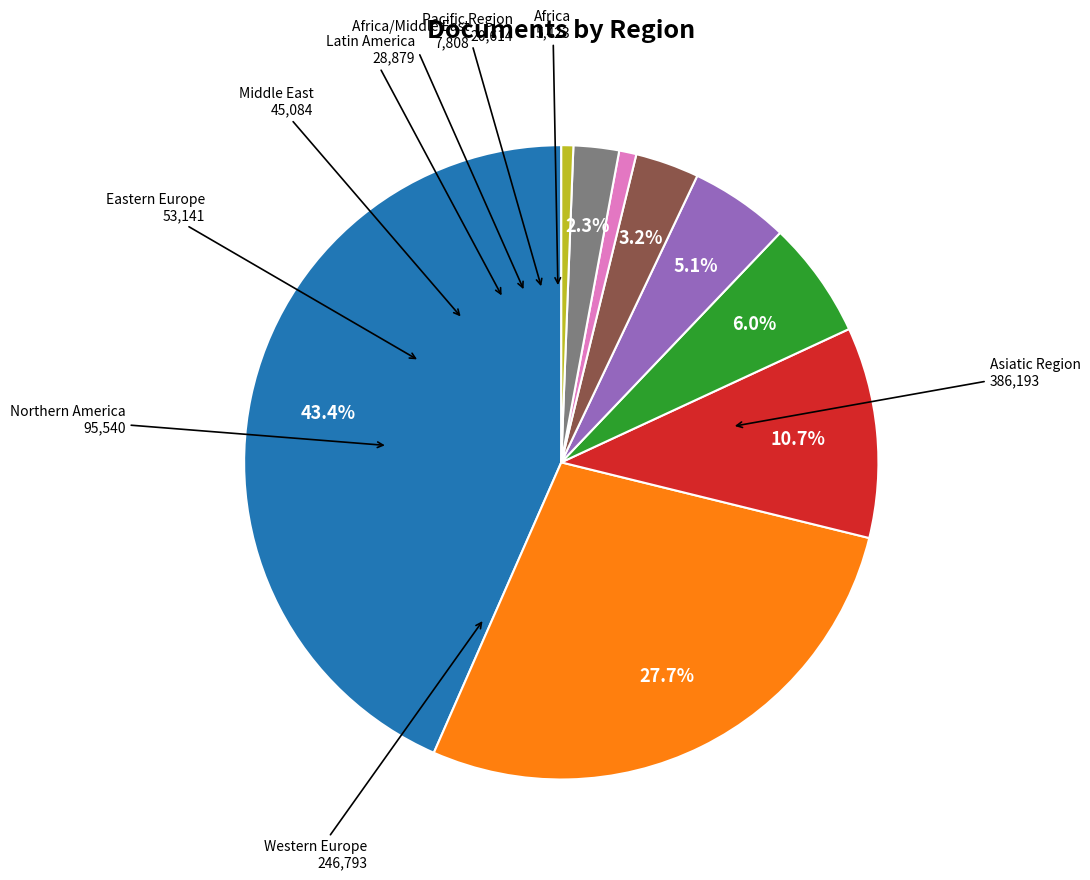

To the nearest percent, what is the difference between the largest and smallest slice percentages?

43%